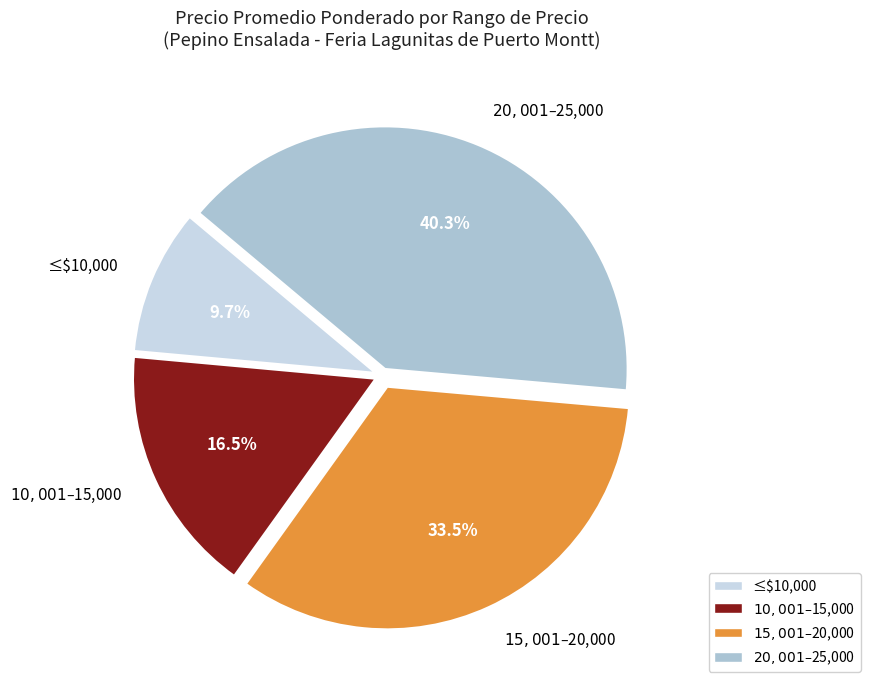

Is there any slice that represents more than half of the pie?

No